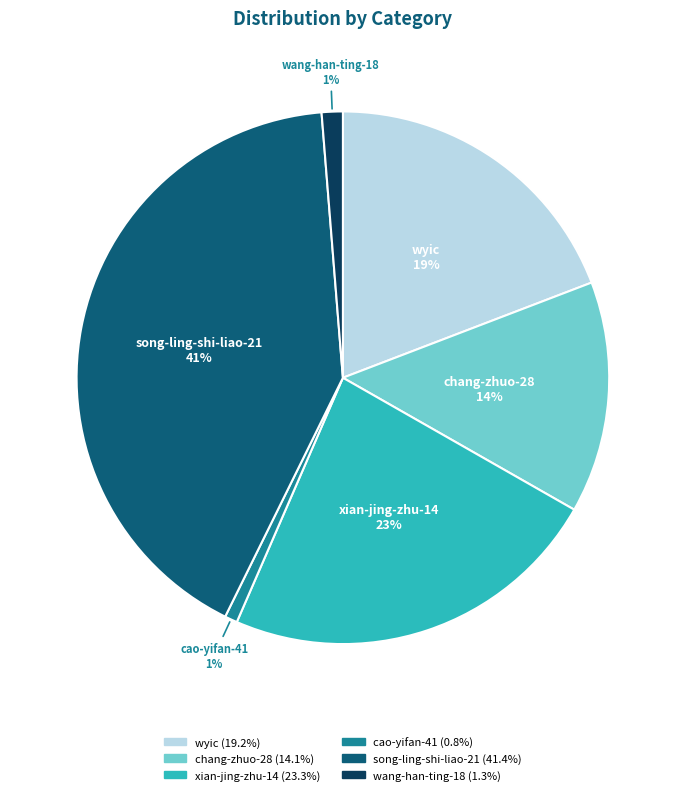

Is it true that wang-han-ting-18 is 1% of the pie?

True